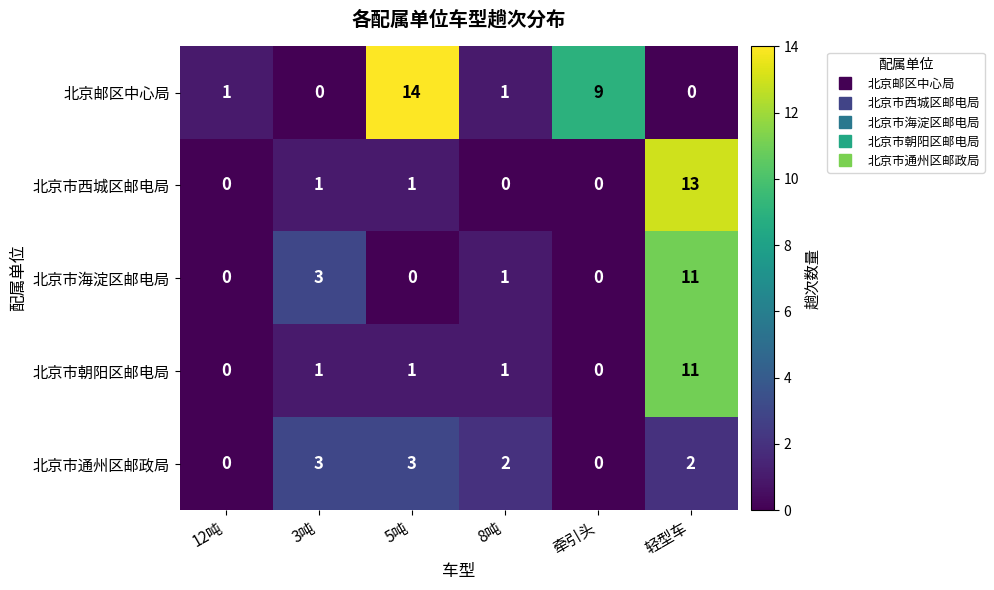

What is the greatest value displayed?

14